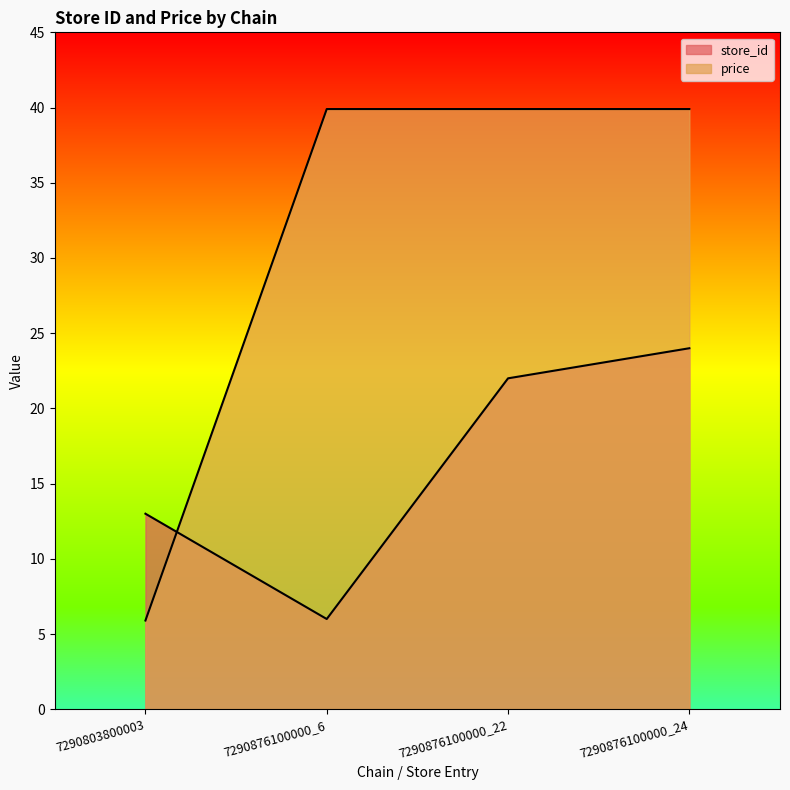

Rank the categories by price value from highest to lowest.

7290876100000_6, 7290876100000_22, 7290876100000_24, 7290803800003